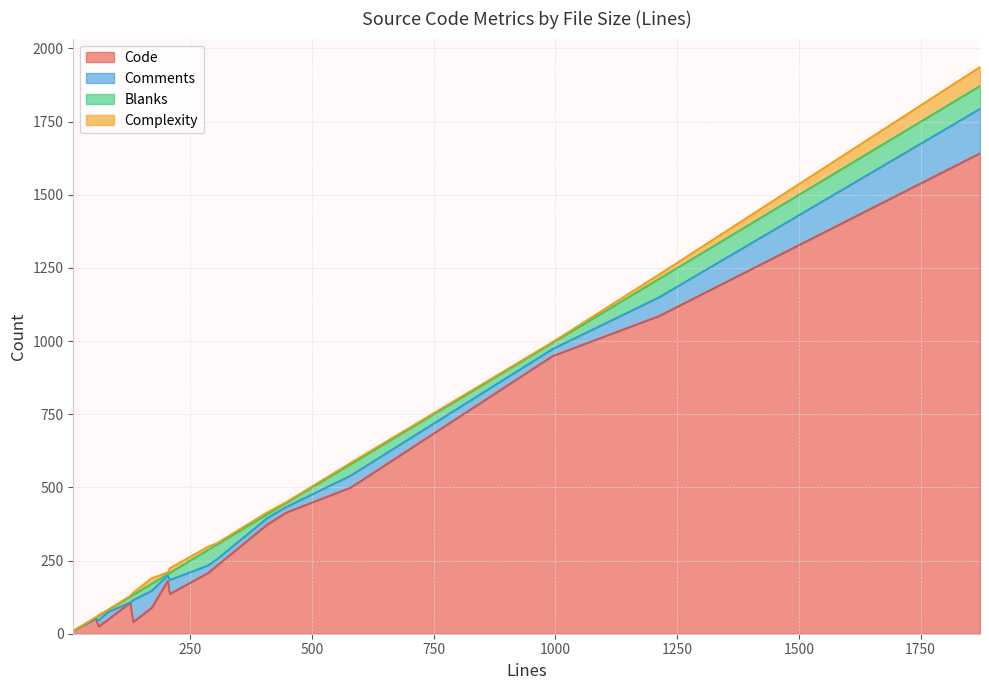

True or false: Complexity and Comments cross at least once.

True